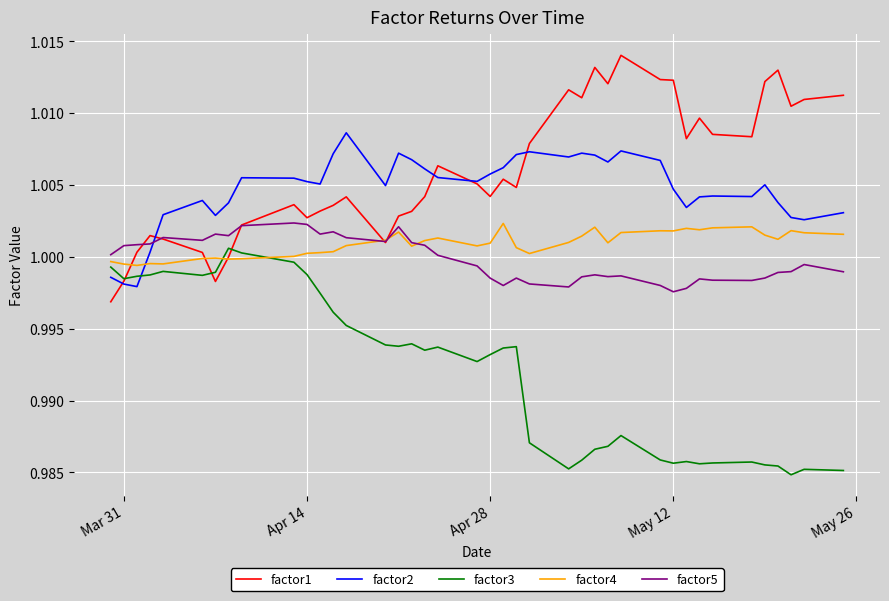

Which series has the largest total across all categories?

factor1